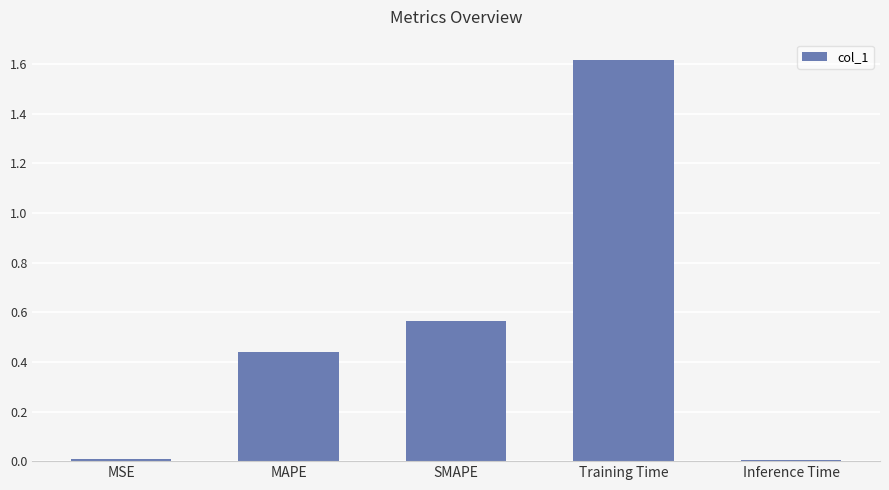

The chart shows a value of 0.3 at SMAPE. True or false?

False